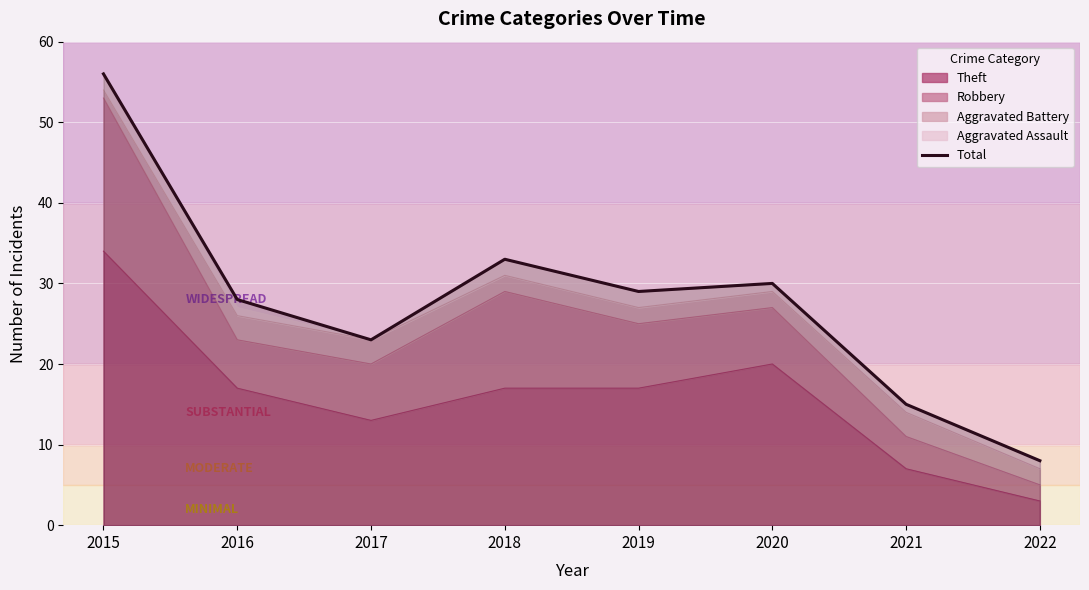

List the labels in order of value, largest first.

2015, 2018, 2020, 2019, 2016, 2017, 2021, 2022